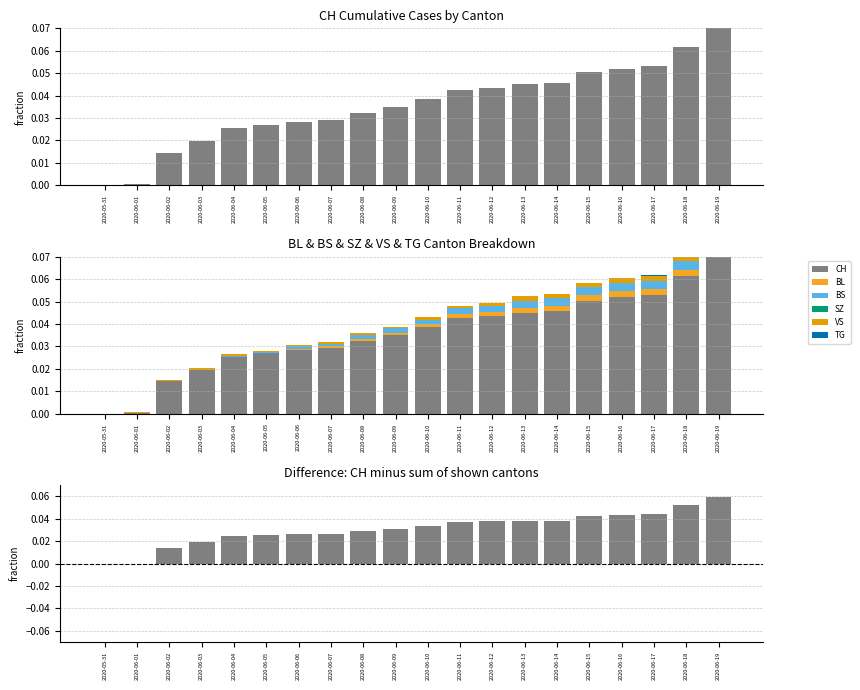

Is the value of BS at 2020-06-16 greater than the value of SZ at 2020-06-09?

Yes